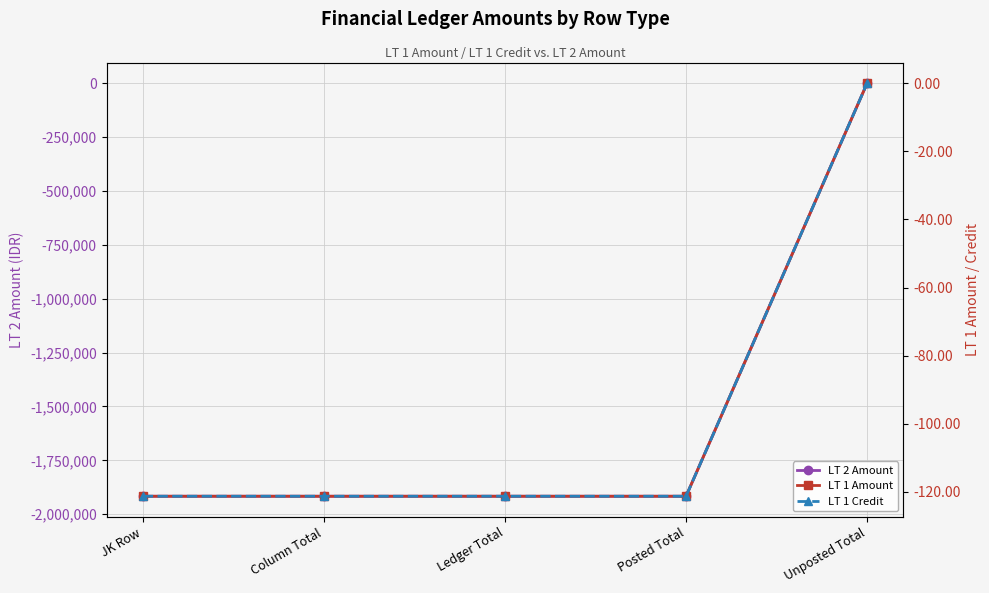

True or false: LT 1 Credit and LT 1 Amount intersect in this chart.

False